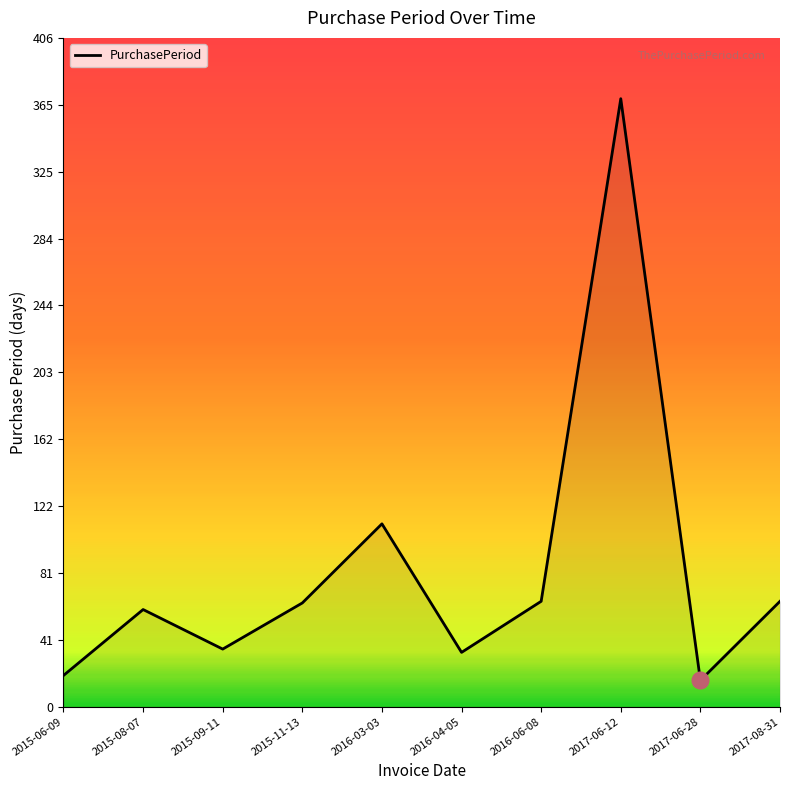

Where is the data nearest to the value 192?

2016-03-03